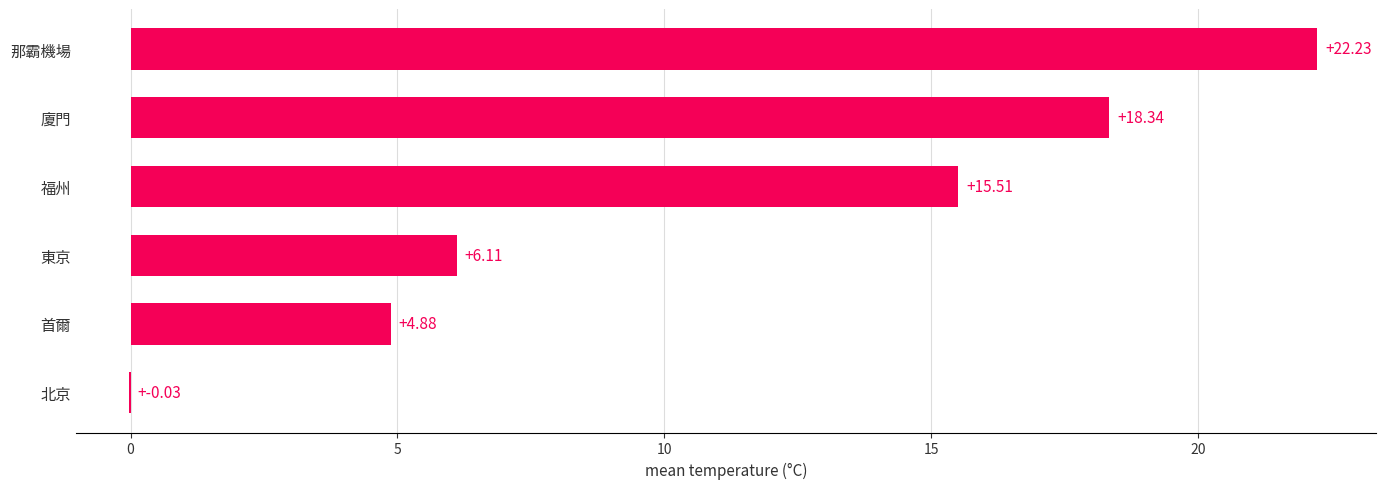

Where is the data nearest to the value 11?

福州